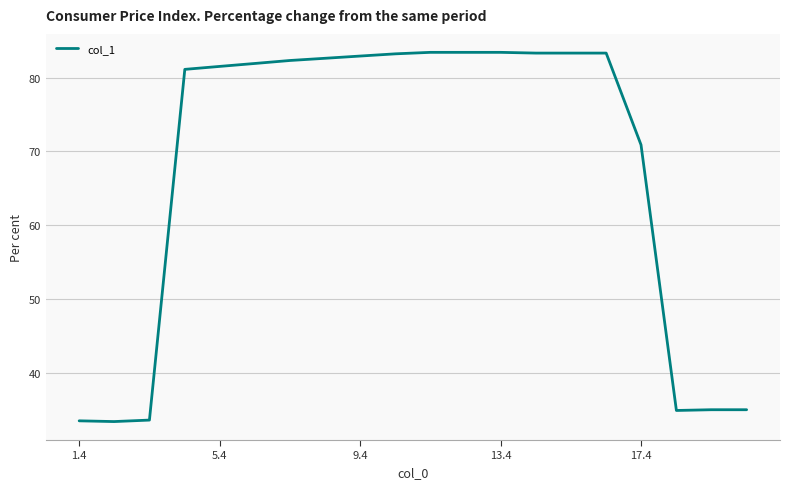

What is the greatest value displayed?

83.4